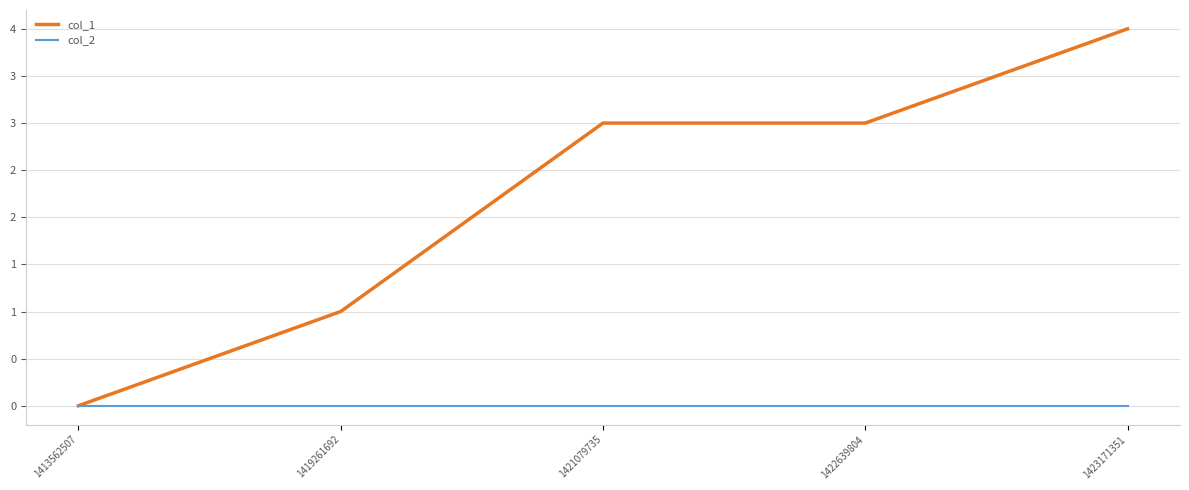

True or false: col_2 and col_1 cross at least once.

False